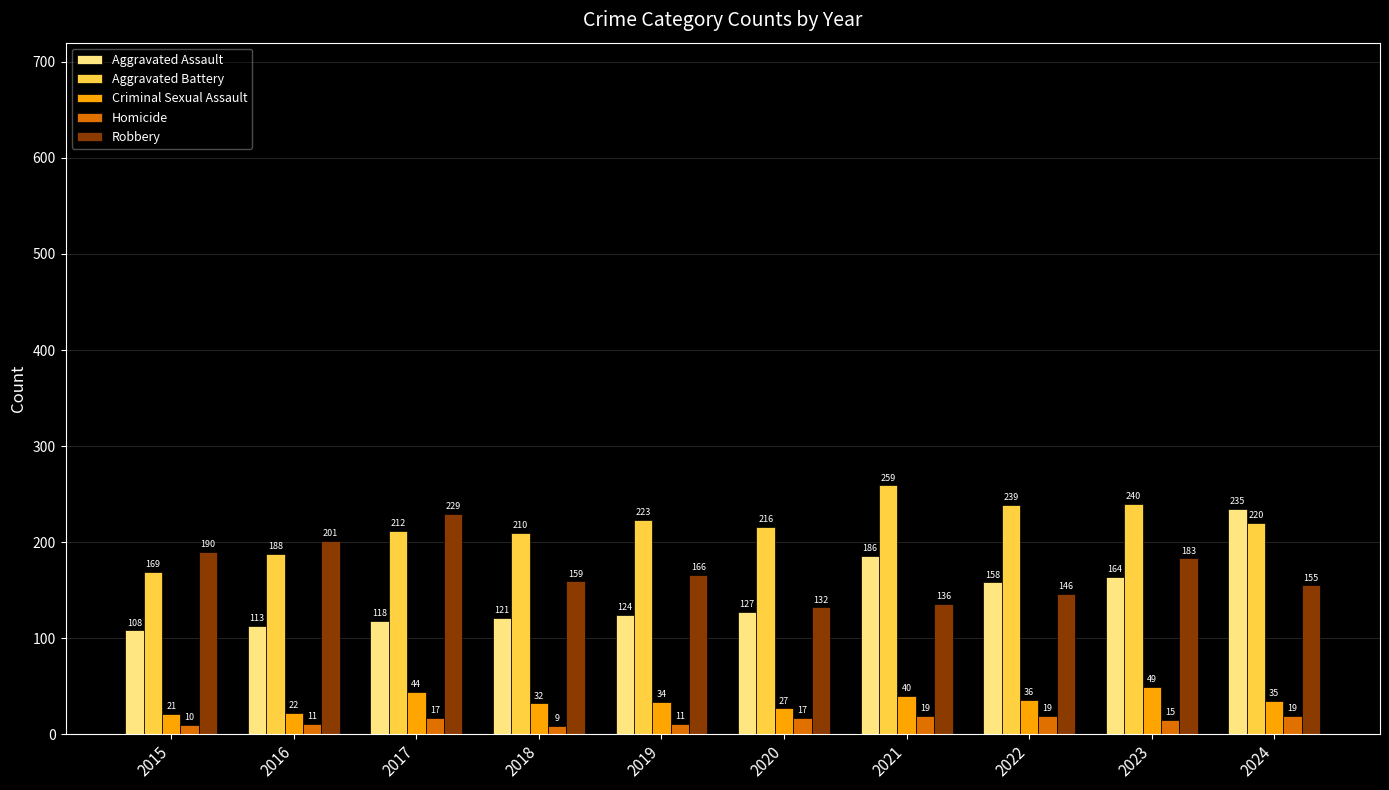

What is the value of the Aggravated Assault bar at the 9th from the left?

164